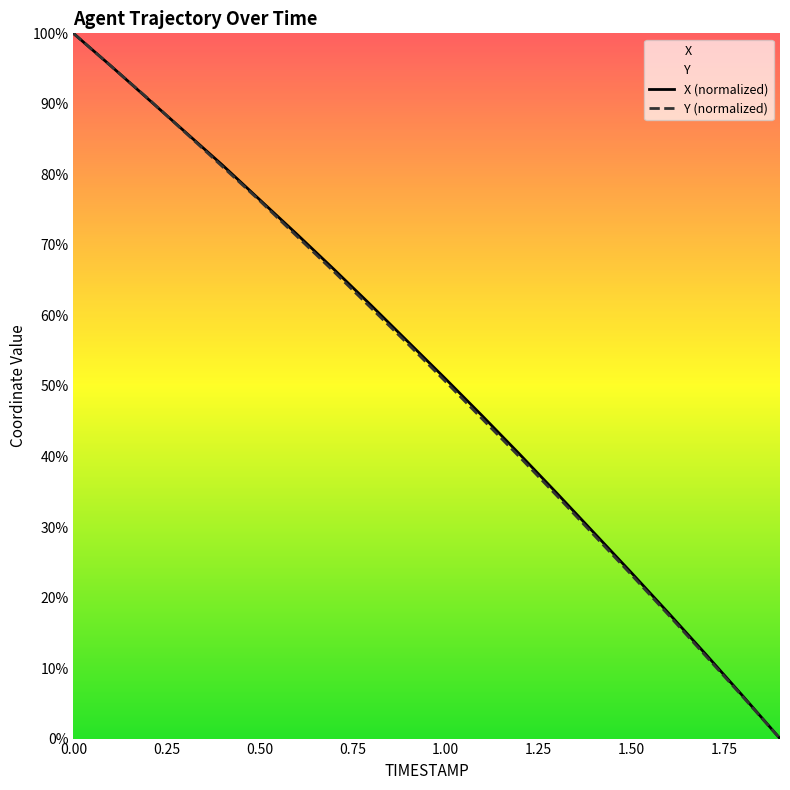

What is the difference between the Y values at 0.8 and 0.9?

5.2